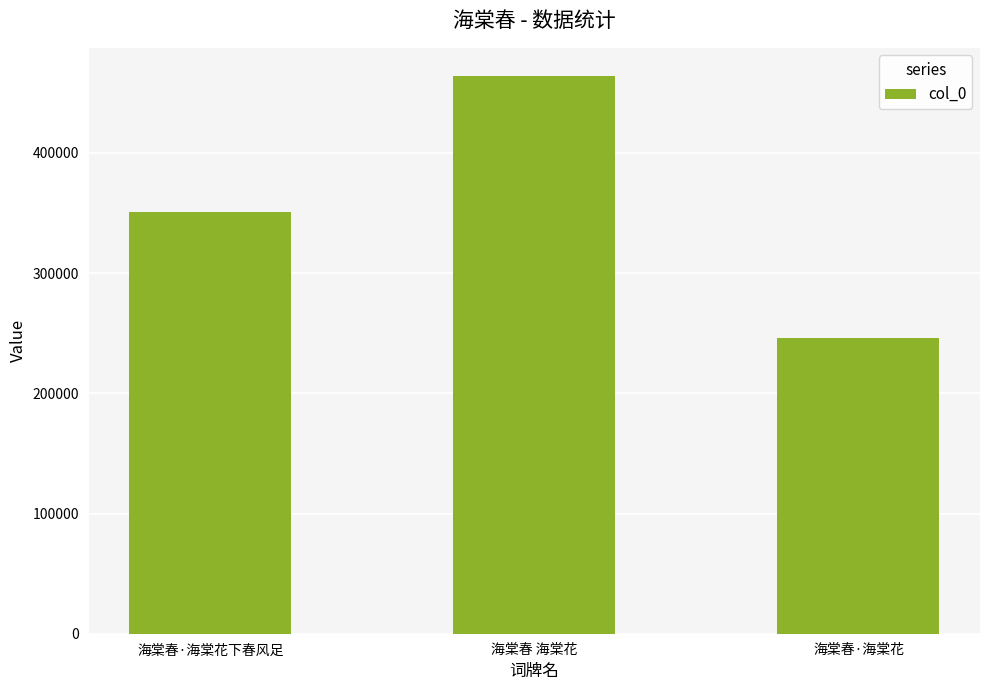

How many bars are there in total?

3